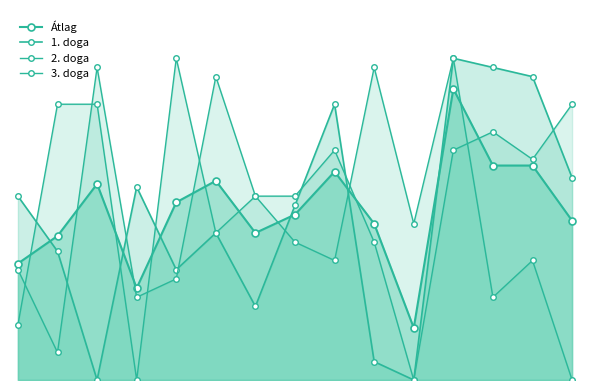

What is the value of the 2. doga point at the 14th from the left?

13.0